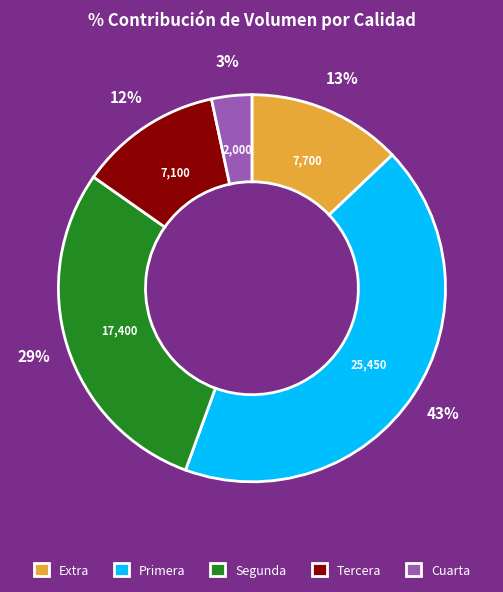

Is it true that Segunda is 13% of the pie?

False